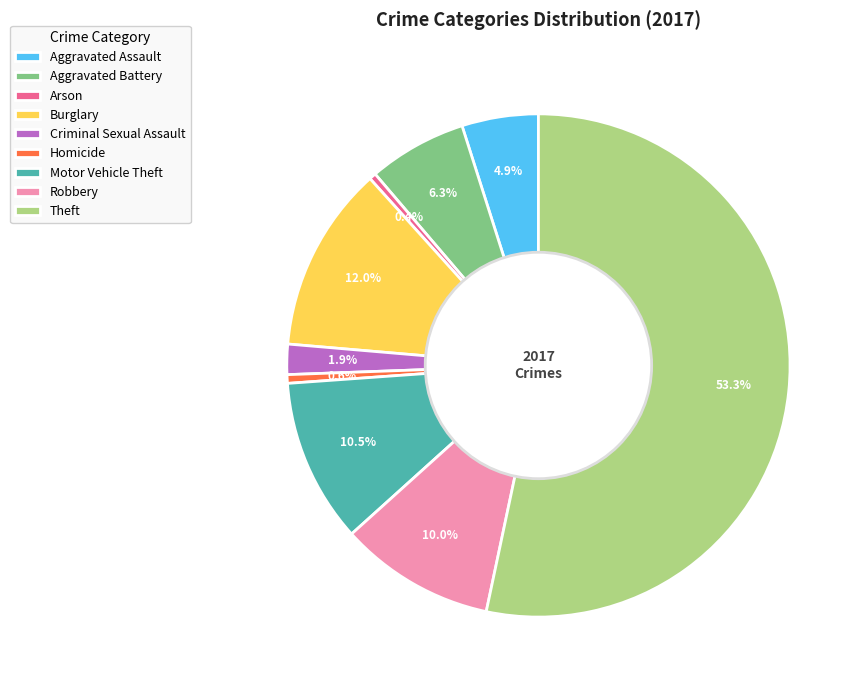

Combined, what portion of the pie is Motor Vehicle Theft and Robbery?

20.5%